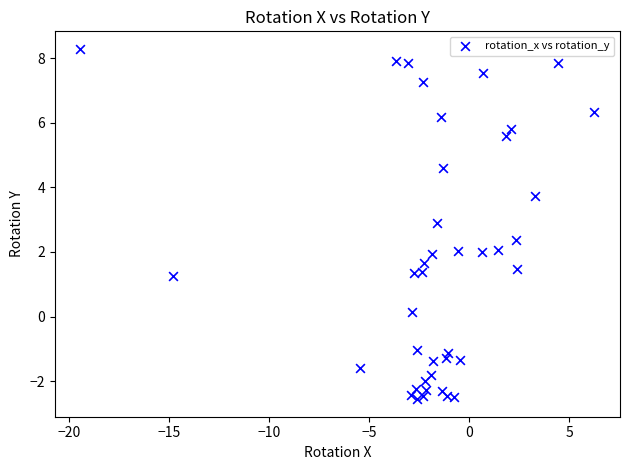

What is the range of X values (max minus min)?

25.7